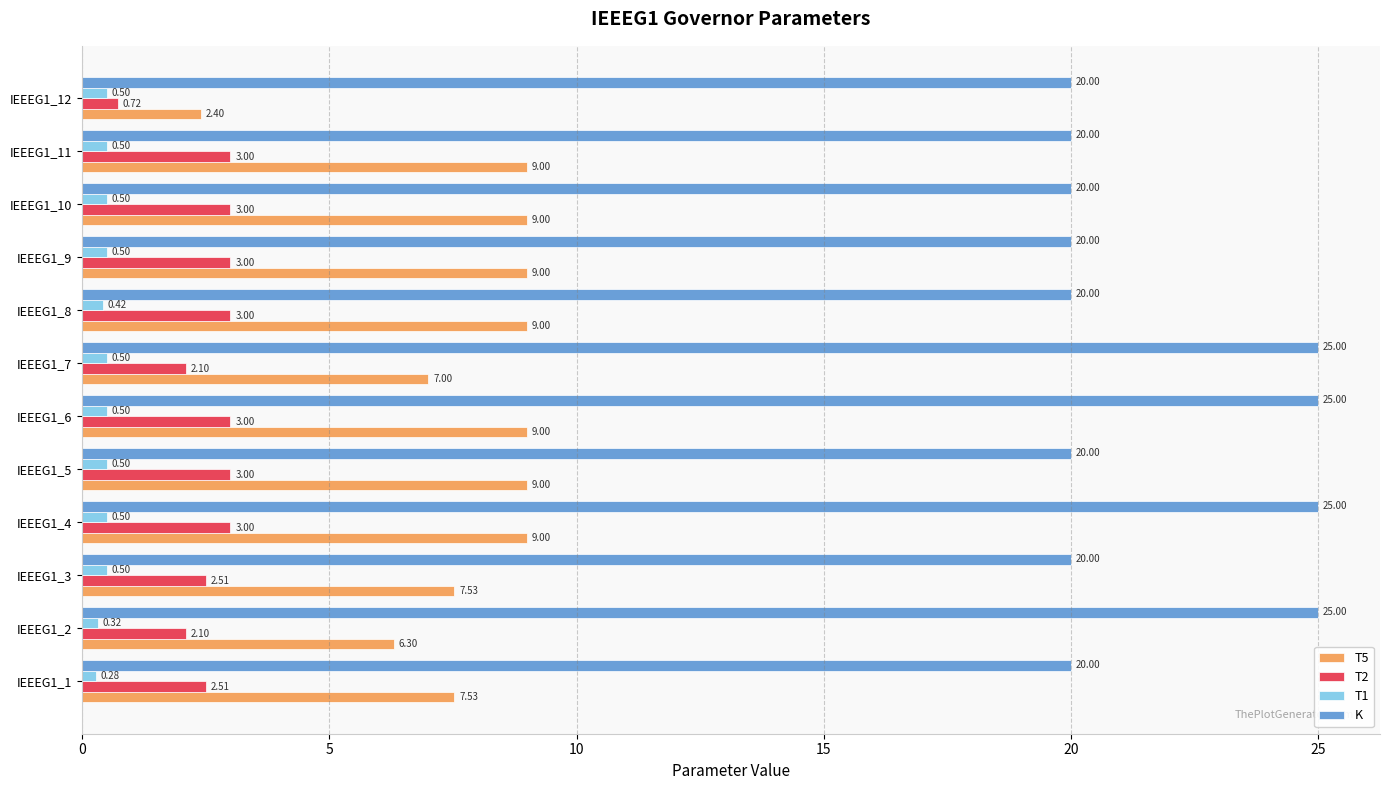

At how many categories does at least one series exceed 22?

4